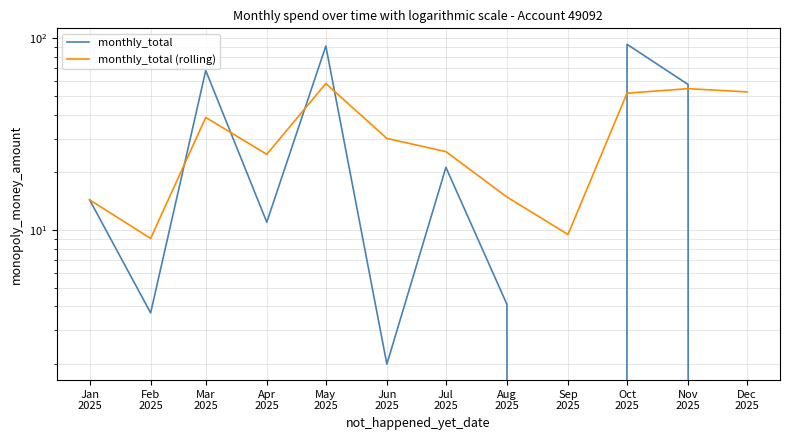

Reading left to right, extract all data points from this chart.

monthly_total: Jan
2025=14.4	Feb
2025=3.7	Mar
2025=68.0	Apr
2025=11.0	May
2025=91.3	Jun
2025=2.0	Jul
2025=21.2	Aug
2025=4.1	Sep
2025=0.0	Oct
2025=93.1	Nov
2025=57.5	Dec
2025=0.0
monthly_total (rolling): Jan
2025=14.4	Feb
2025=9.1	Mar
2025=38.7	Apr
2025=24.9	May
2025=58.1	Jun
2025=30.1	Jul
2025=25.7	Aug
2025=14.9	Sep
2025=9.5	Oct
2025=51.8	Nov
2025=54.7	Dec
2025=52.6